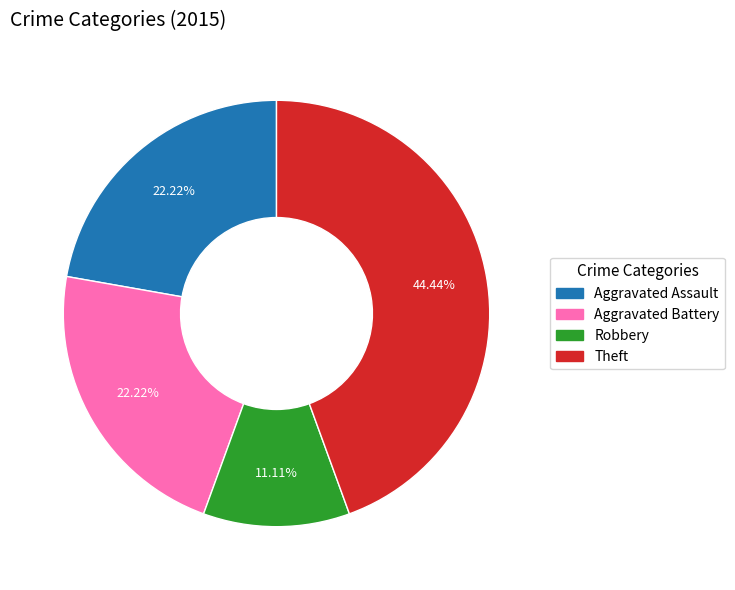

To the nearest percent, what percentage of the pie is Theft?

44%